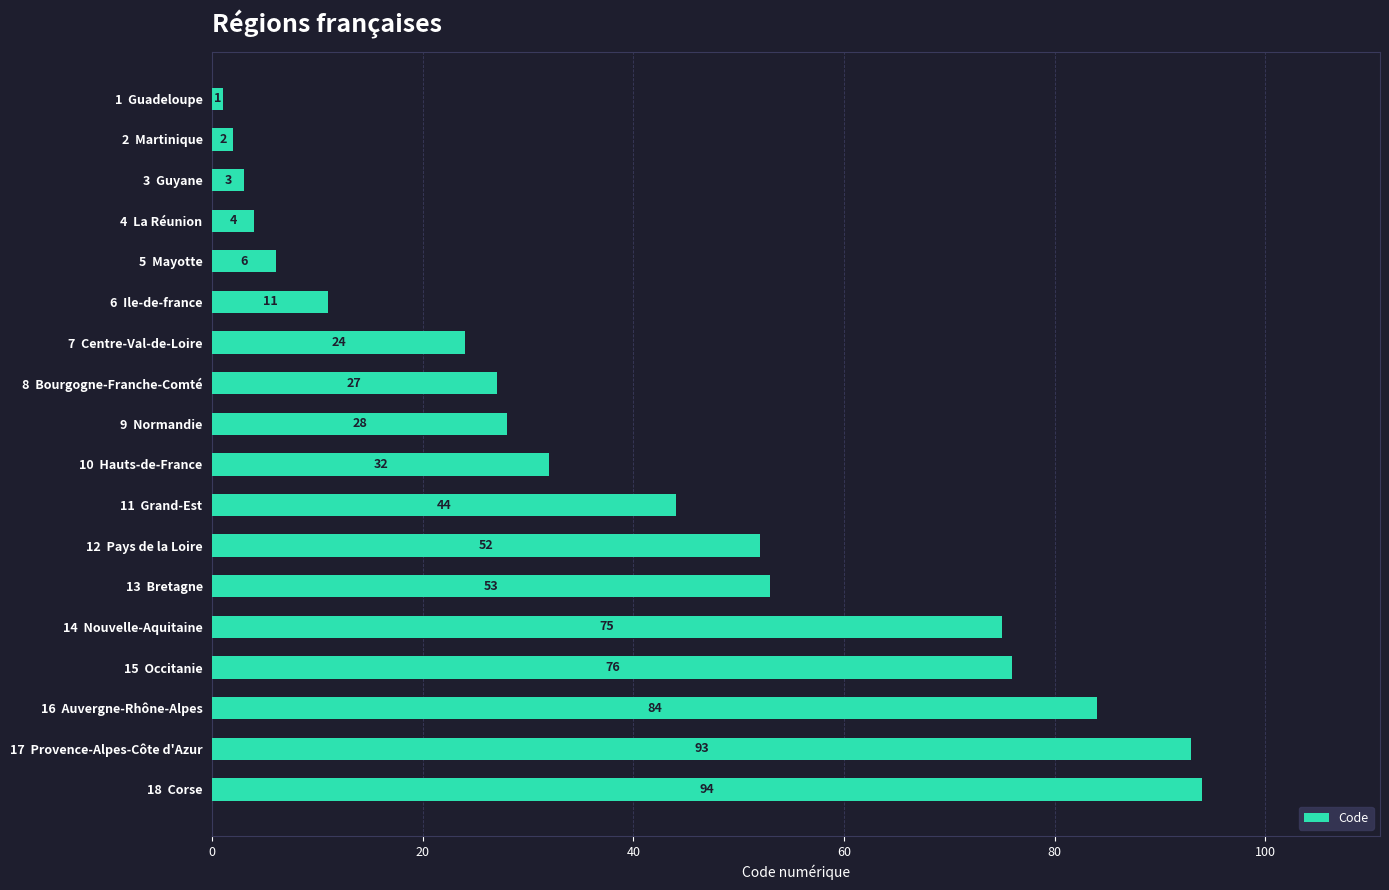

How many series are shown in this chart?

1